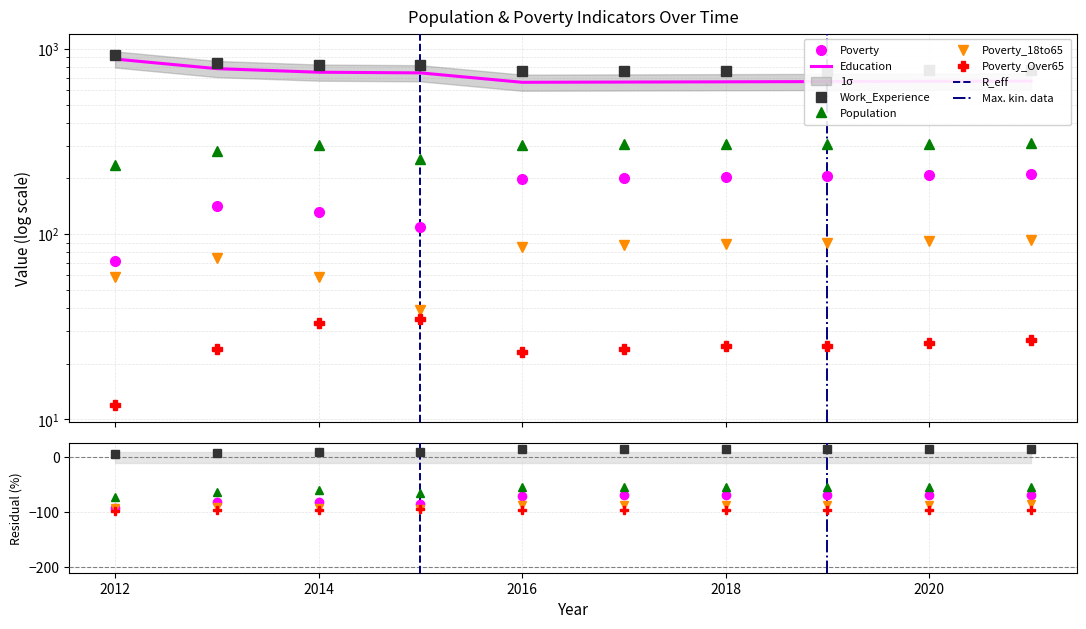

What is the difference between the Poverty values at 2015 and 2014?

23